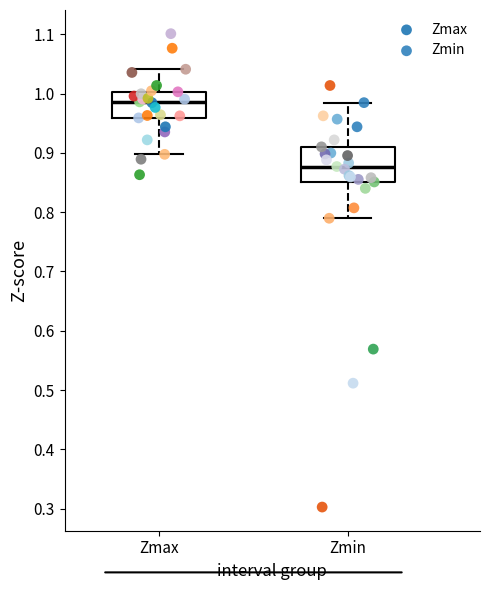

Which series reaches the maximum Y coordinate?

Zmax